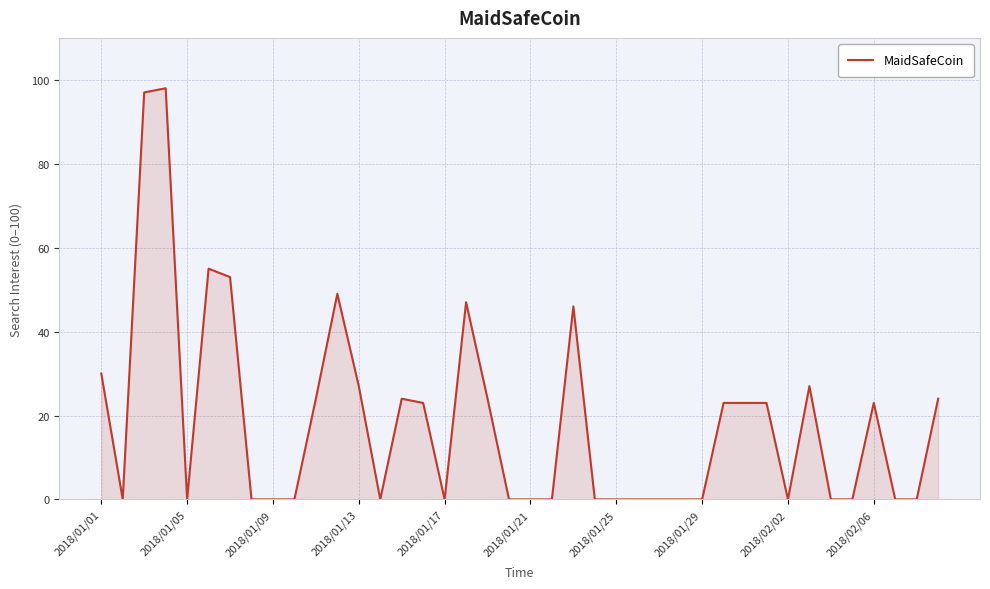

What is the difference between the maximum and minimum values?

98